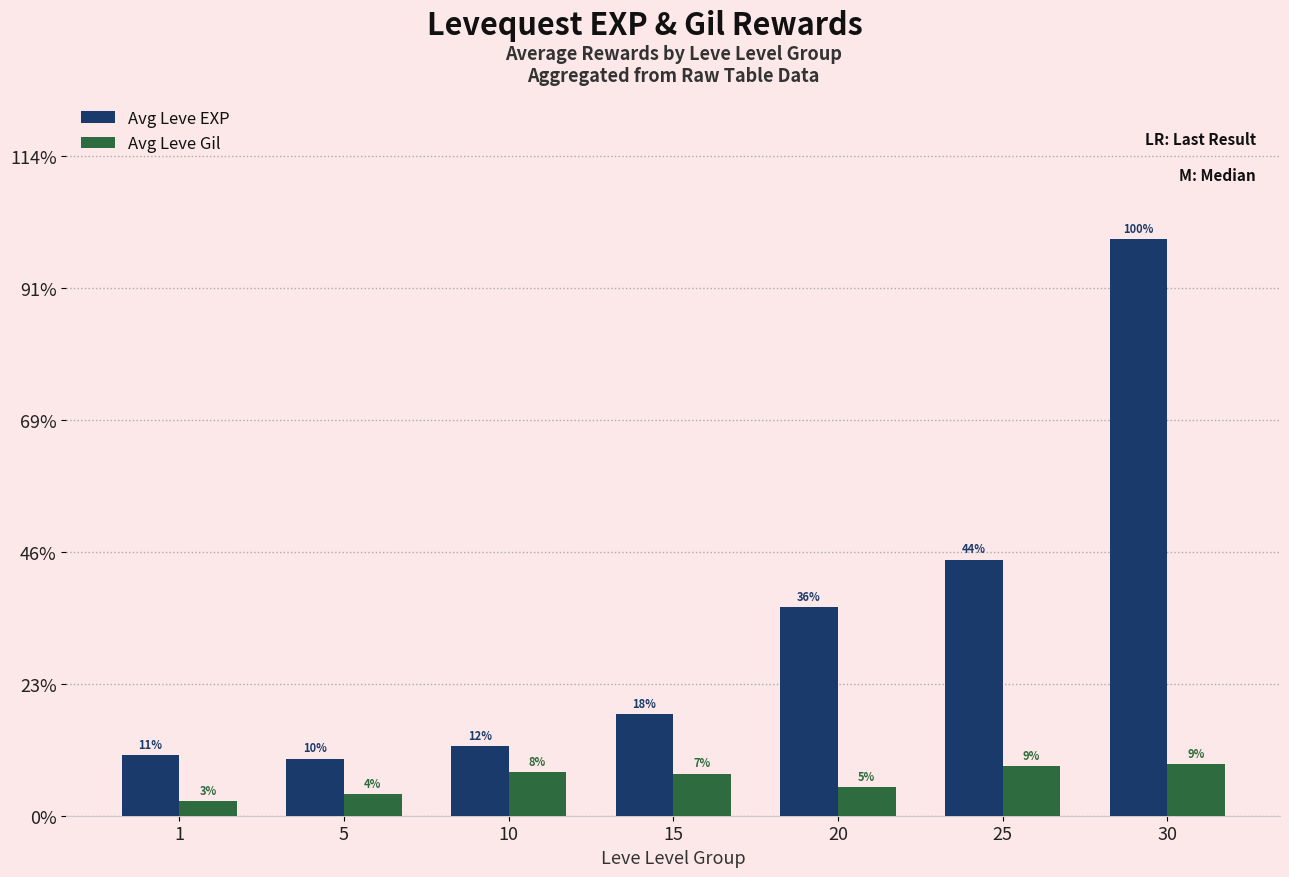

Reading right to left, what are all the values shown in this chart?

Avg Leve EXP: 30=4372	25=1942	20=1583	15=770	10=531	5=433	1=462
Avg Leve Gil: 30=394	25=377	20=220	15=319	10=331	5=167	1=112